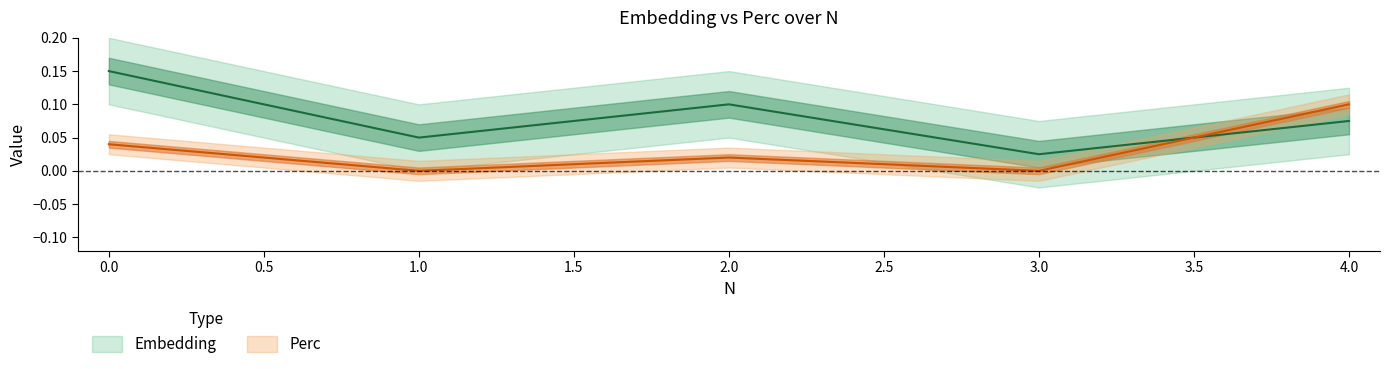

At which category does Embedding reach its first local valley?

1